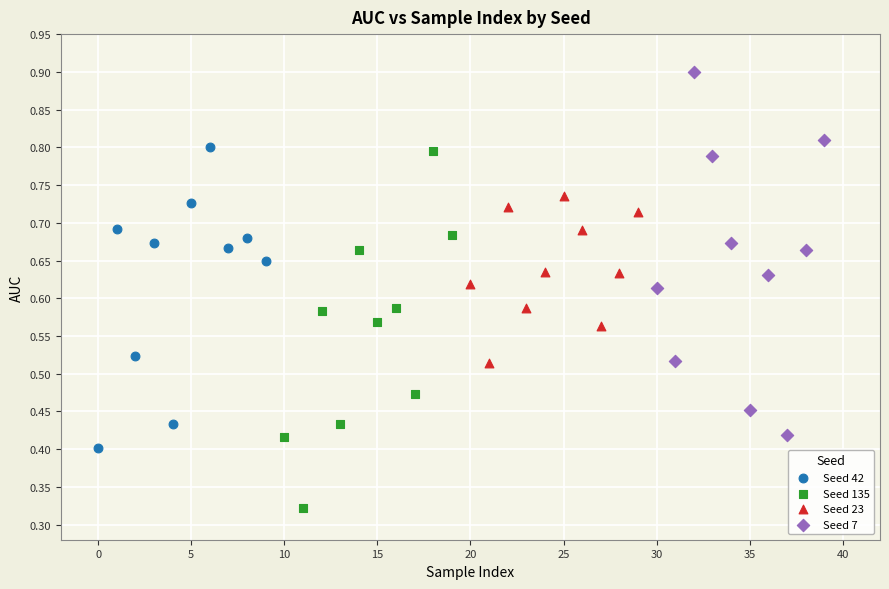

What are all the series names shown in the legend?

Seed 42, Seed 135, Seed 23, Seed 7